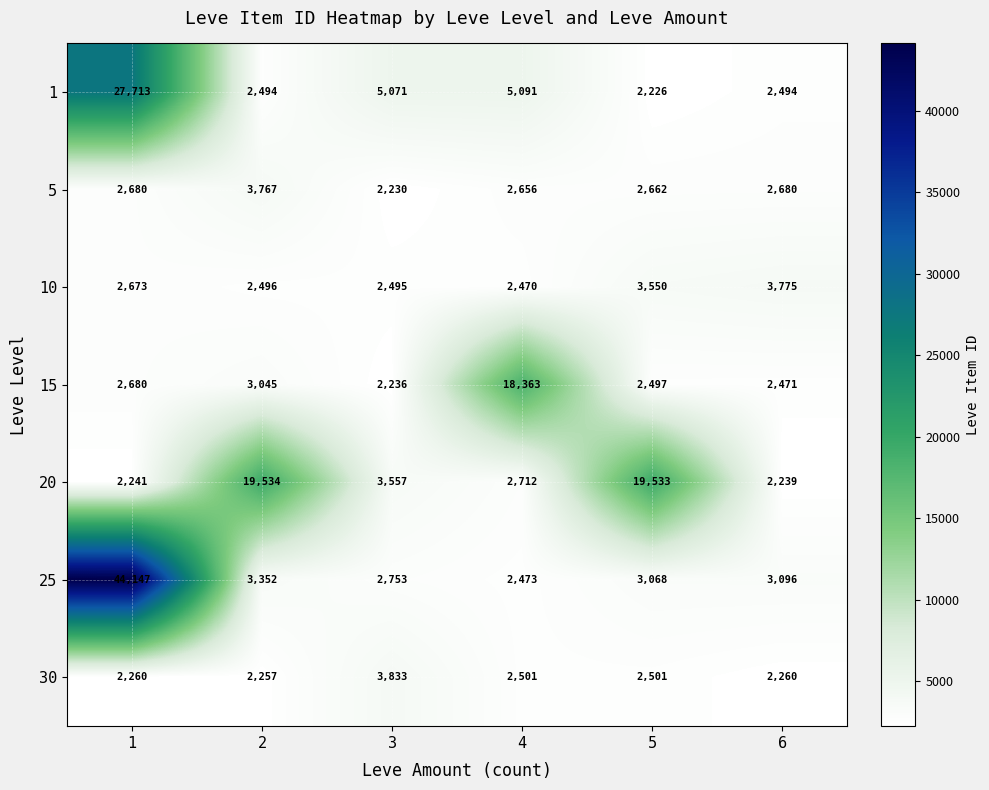

Count the number of categories in the chart.

6